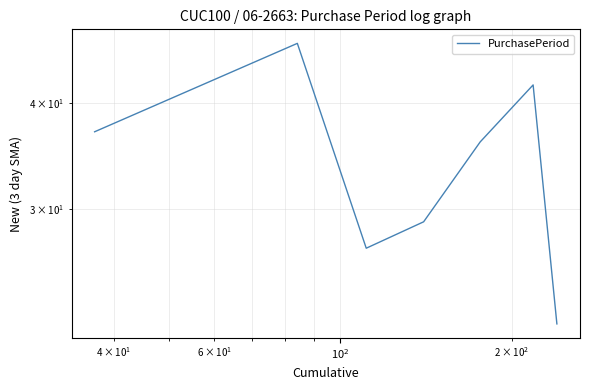

Is this an area chart (filled region under the line)?

No